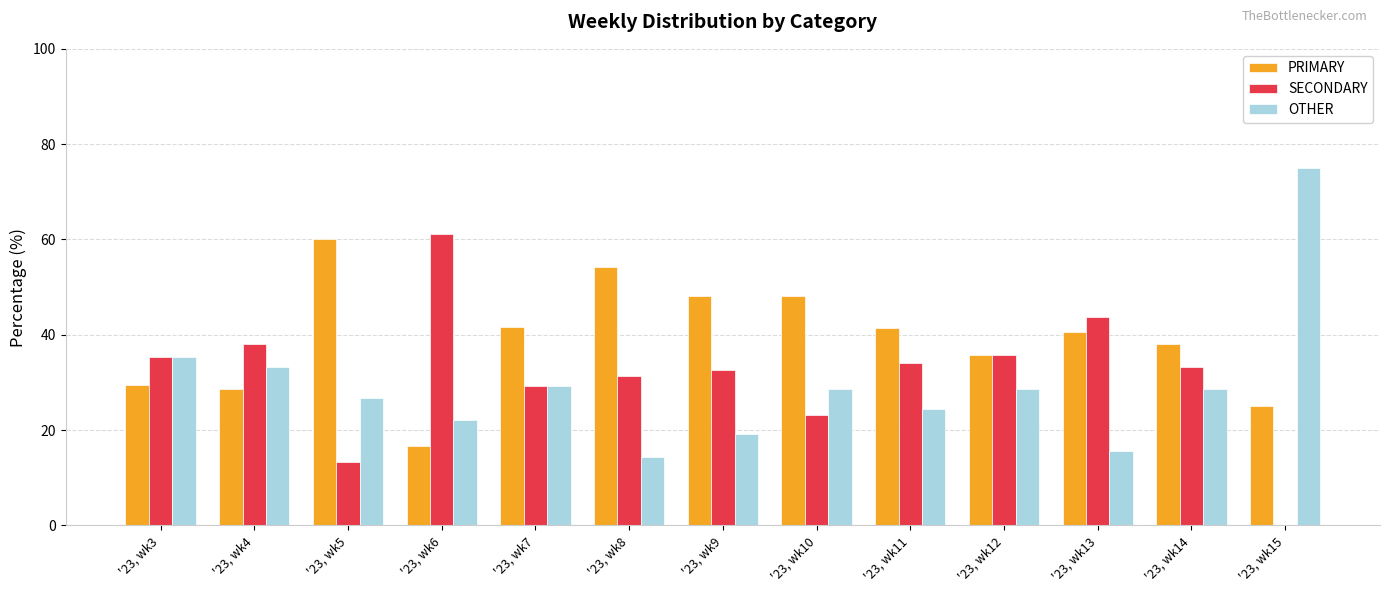

How many data points in OTHER are above 28?

7